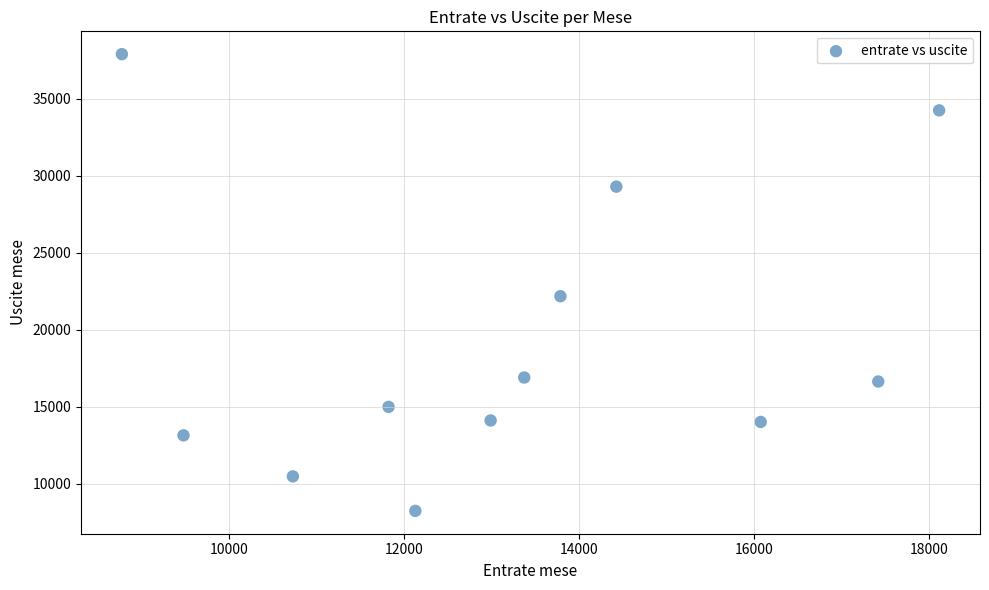

What Y value in the scatter plot is closest to 23070?

22182.0